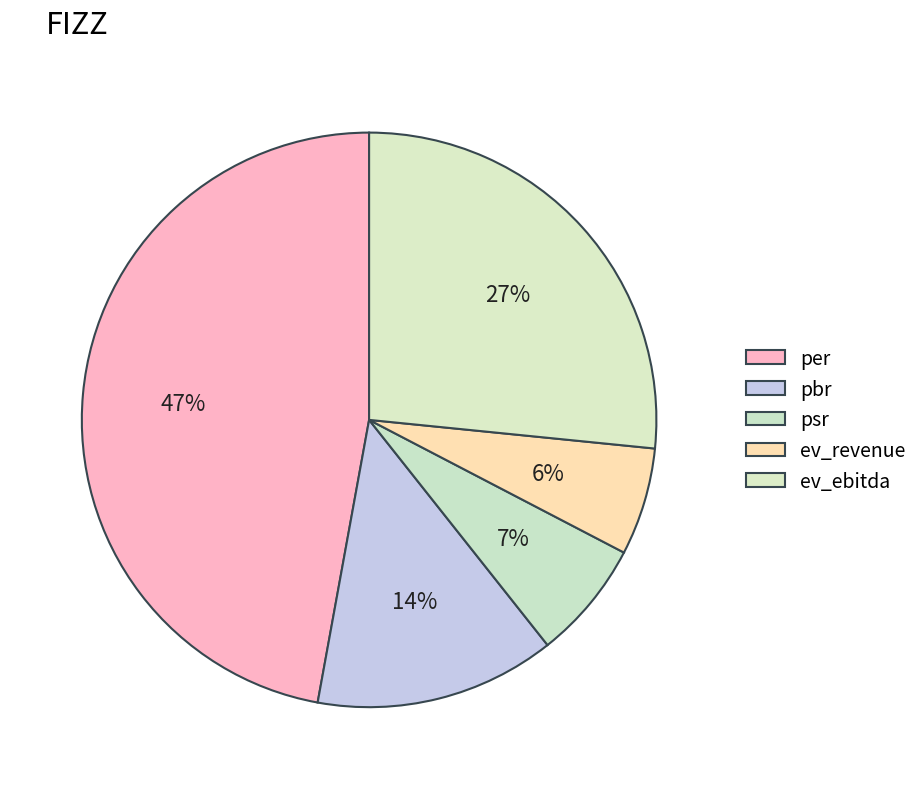

How many slices are in this pie chart?

5